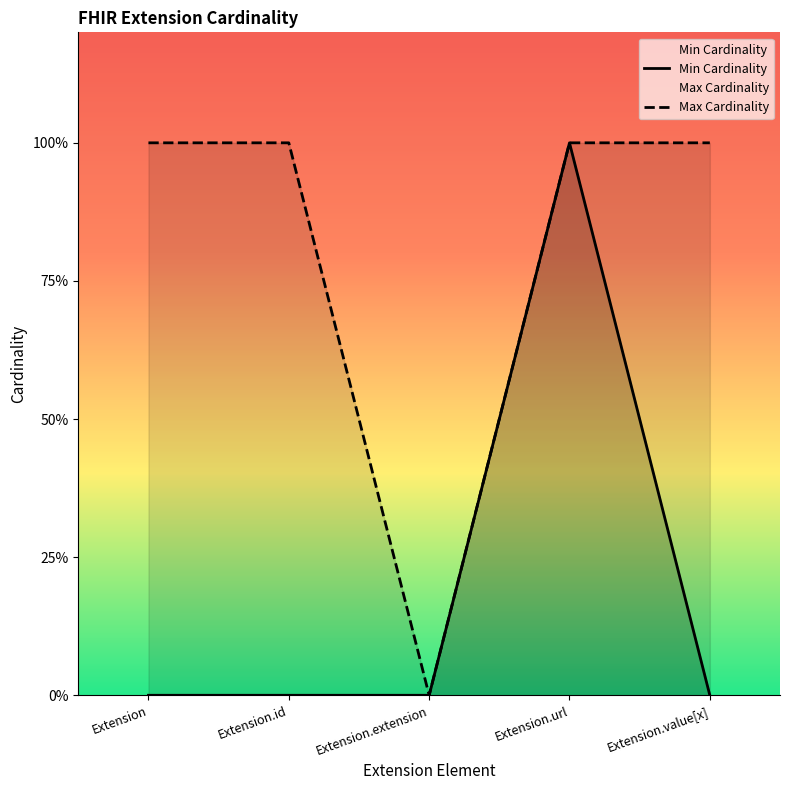

Which series has the largest range (max minus min)?

Min Cardinality